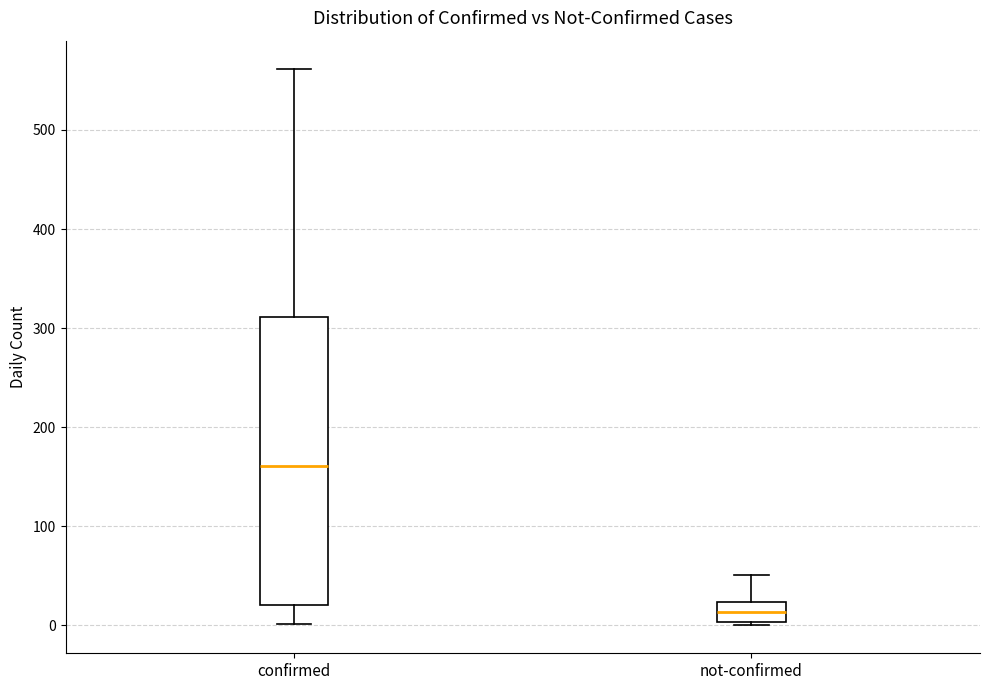

Which box has the lowest median line?

not-confirmed